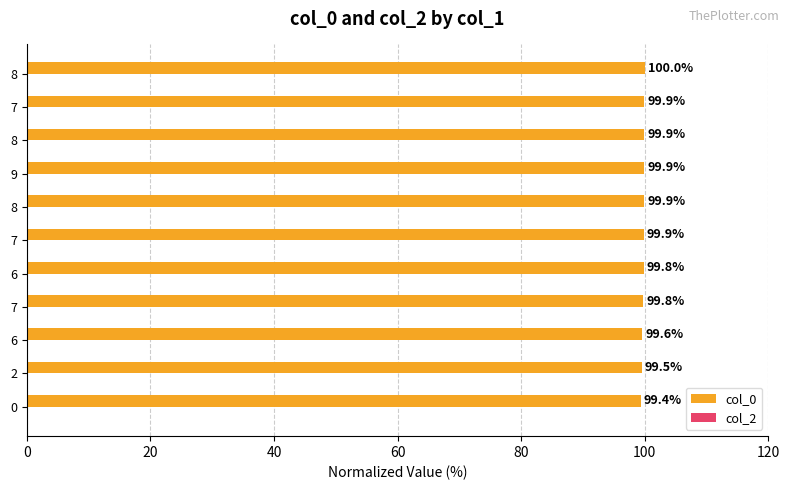

Count the number of data series in this chart.

1